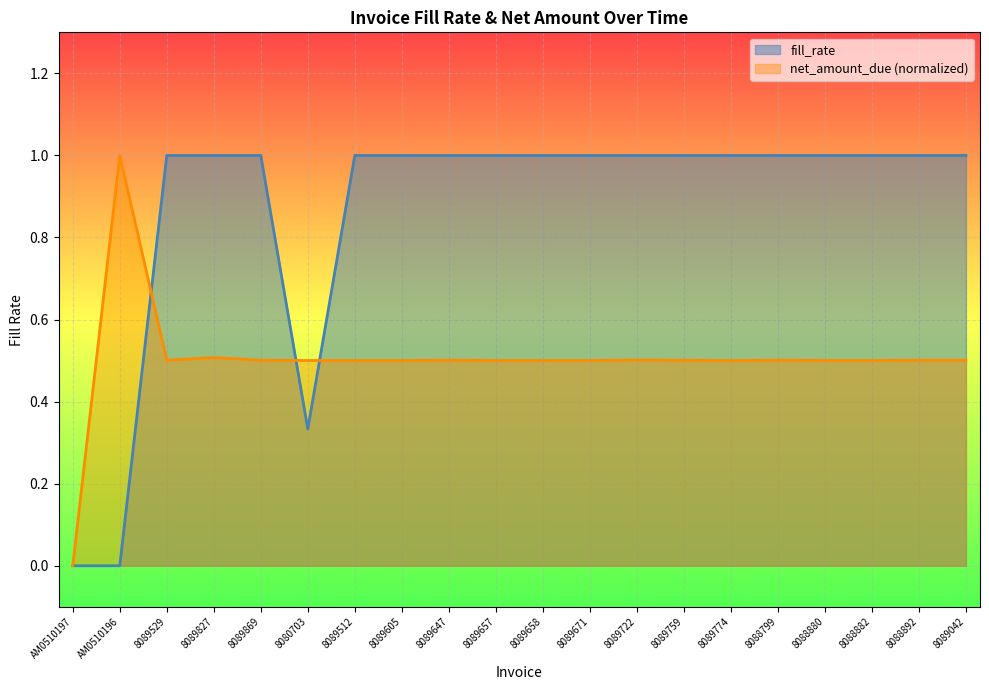

Rank the series by their average value, from highest to lowest.

fill_rate, net_amount_due (normalized)